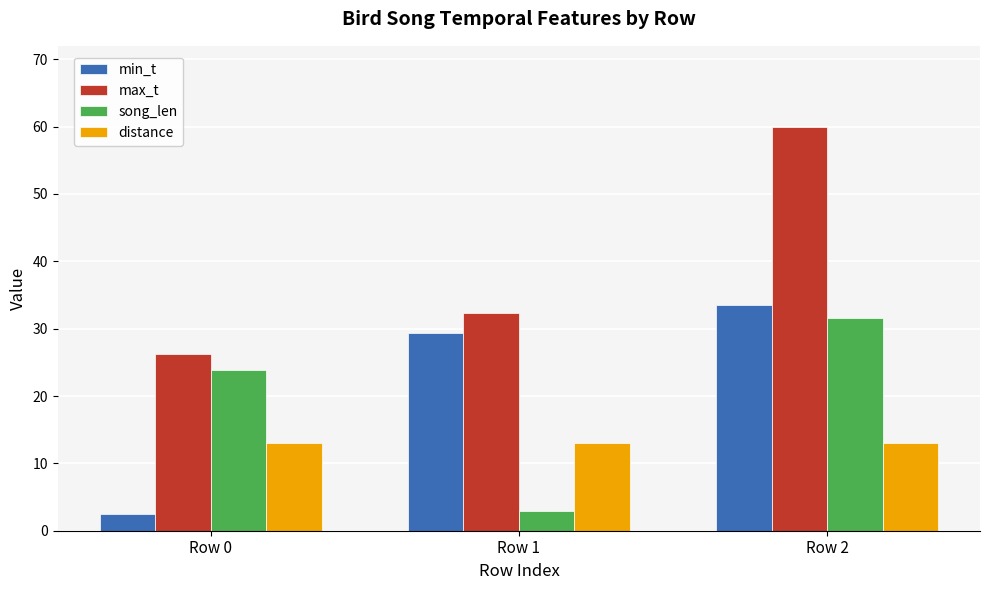

What are all the series names shown in the legend?

min_t, max_t, song_len, distance